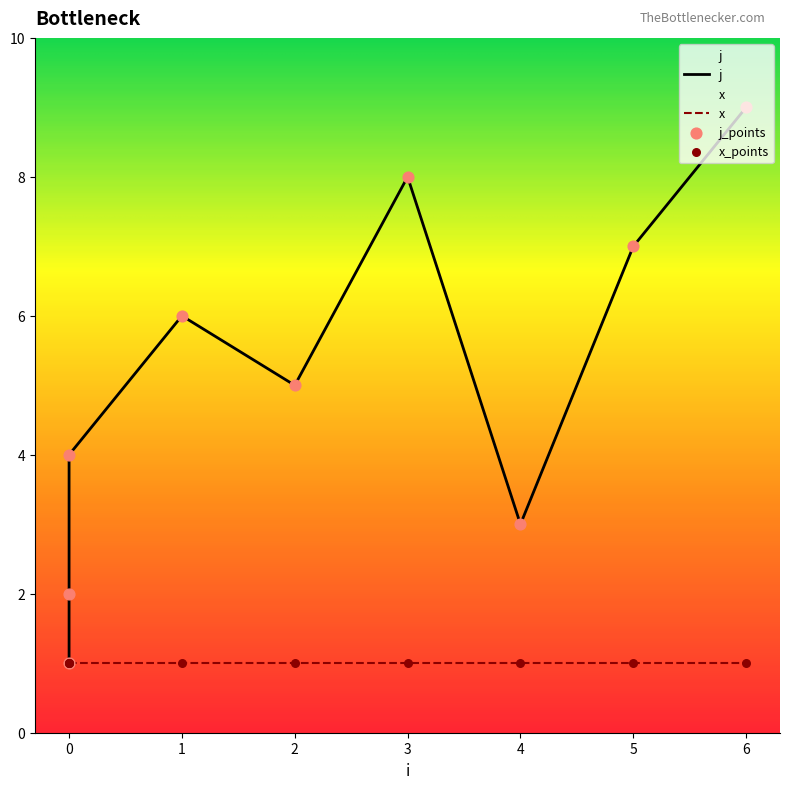

Approximately how many times larger is the value at 0 compared to 4?

0.7